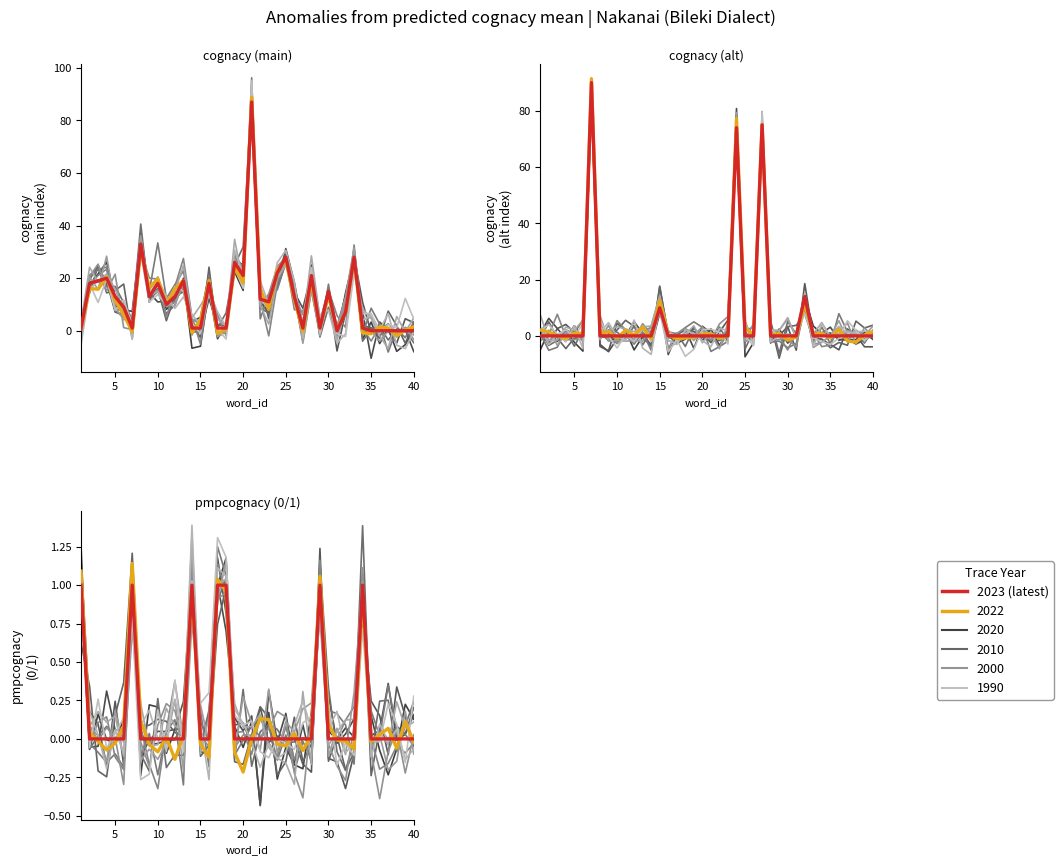

Is this an area chart (filled region under the line)?

No